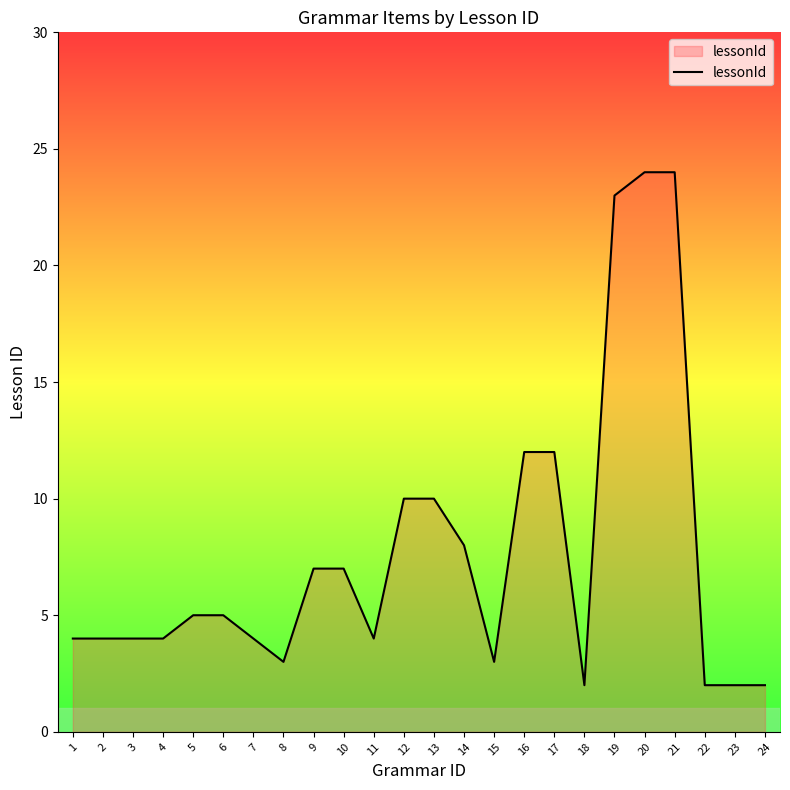

Is it true that the value at 4 is 4?

True